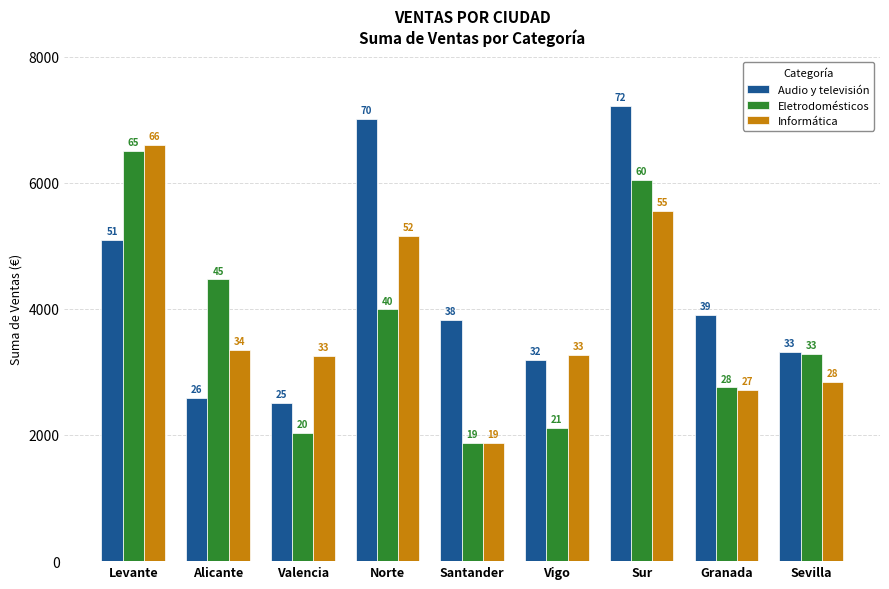

Does the chart contain stacked bars?

No